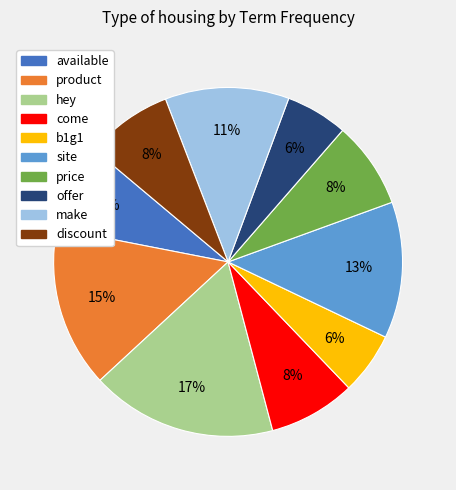

Combined, do price and b1g1 account for over 50%?

No